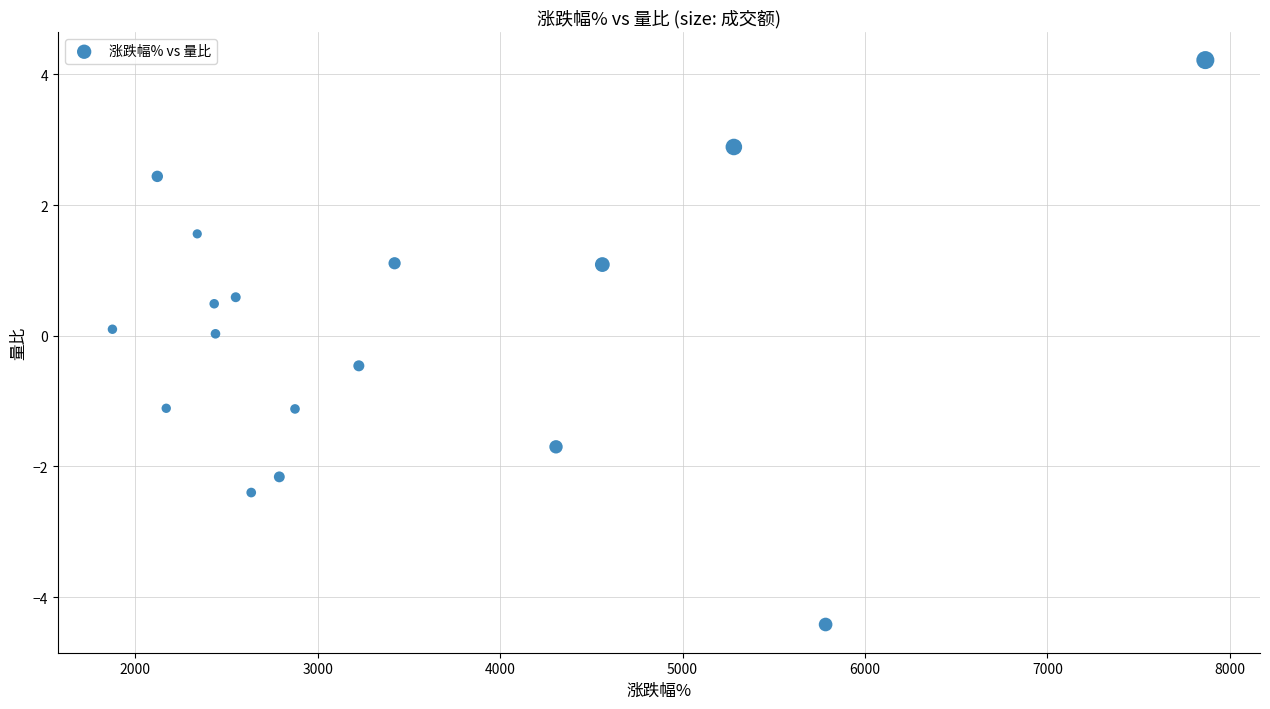

What is the range of Y values (max minus min)?

8.6